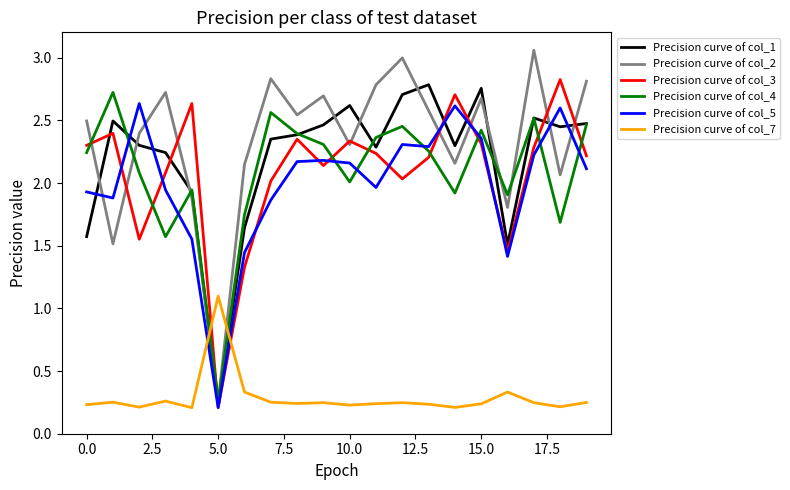

True or false: Precision curve of col_1 and Precision curve of col_7 intersect in this chart.

True